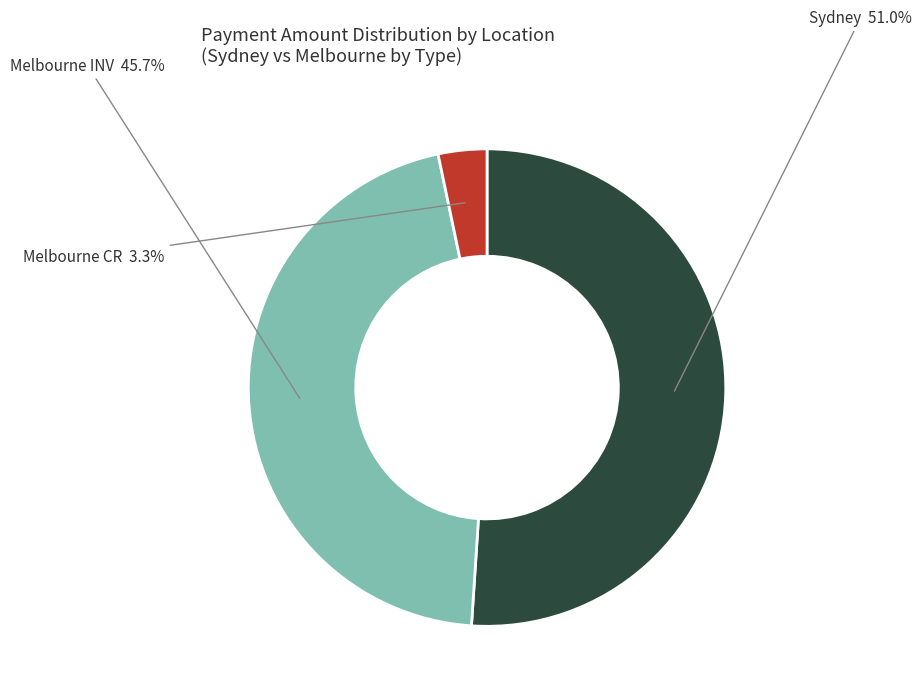

Does any single category account for the majority?

Yes